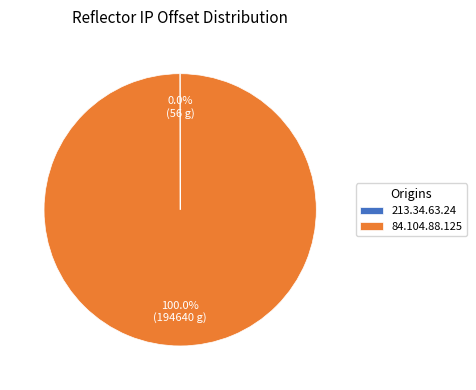

Which category accounts for the majority?

84.104.88.125